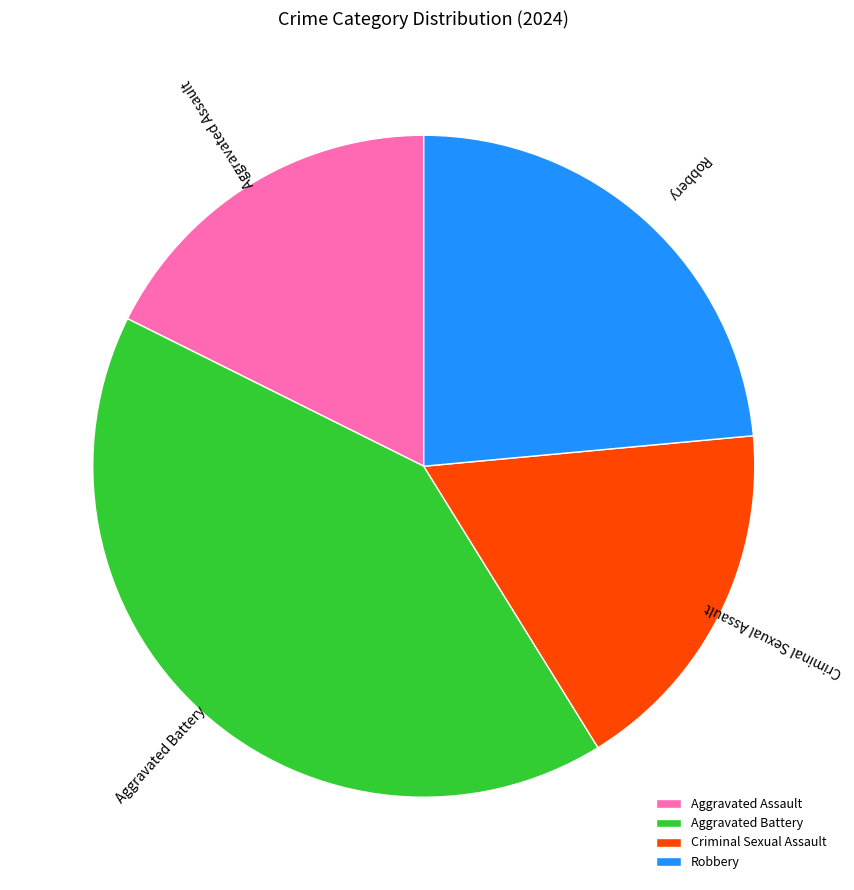

Which slice is the largest?

Aggravated Battery